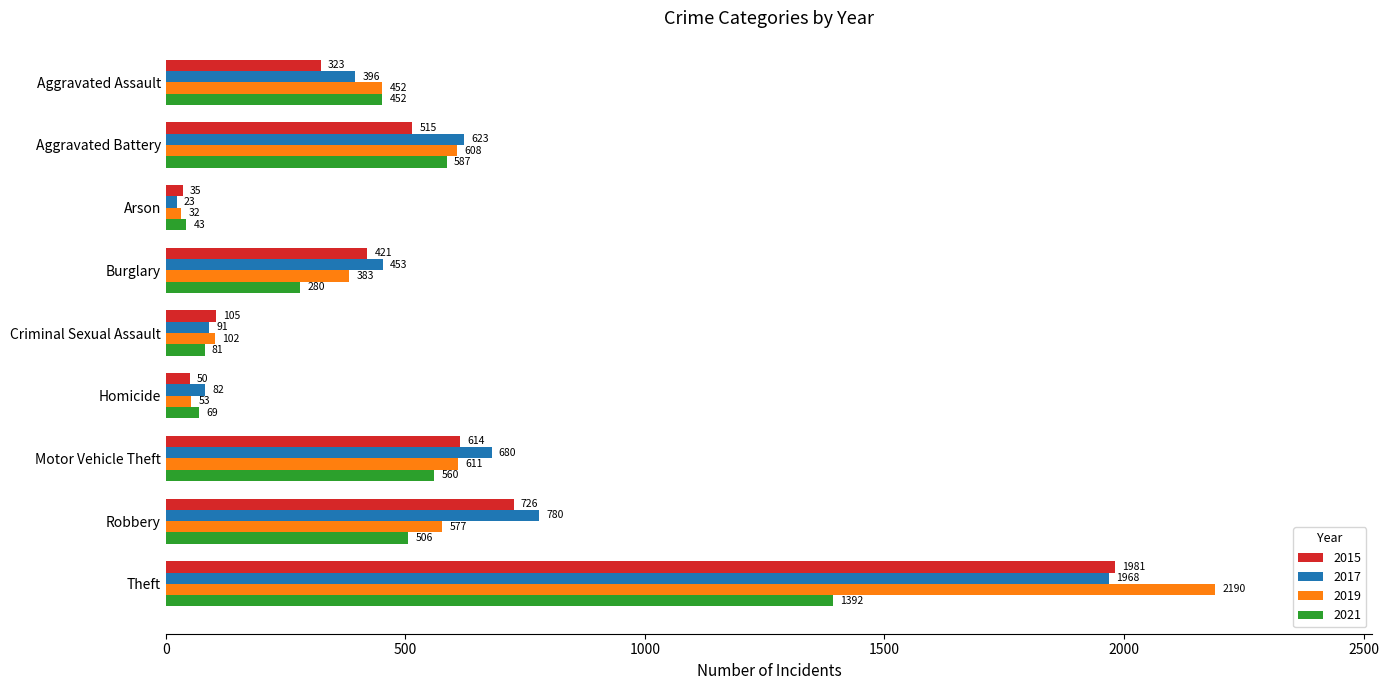

Is it true that 2015 equals 421 at Burglary?

True